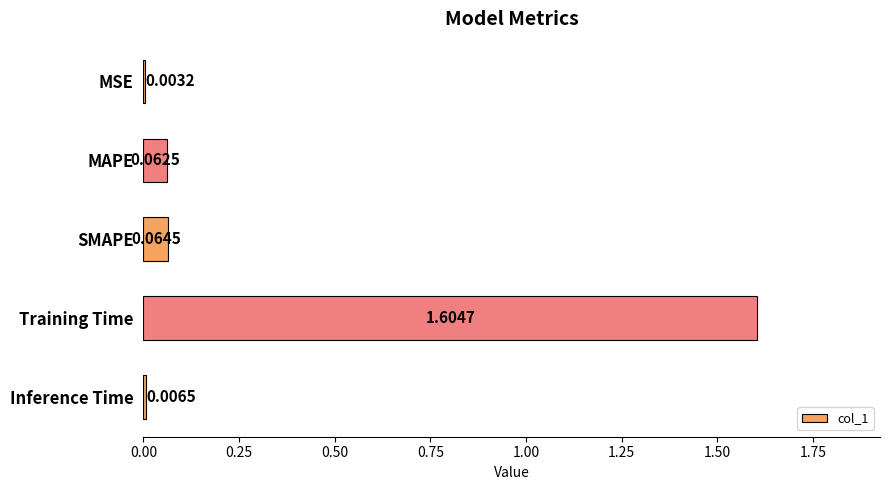

Where is the data nearest to the value 0?

MSE